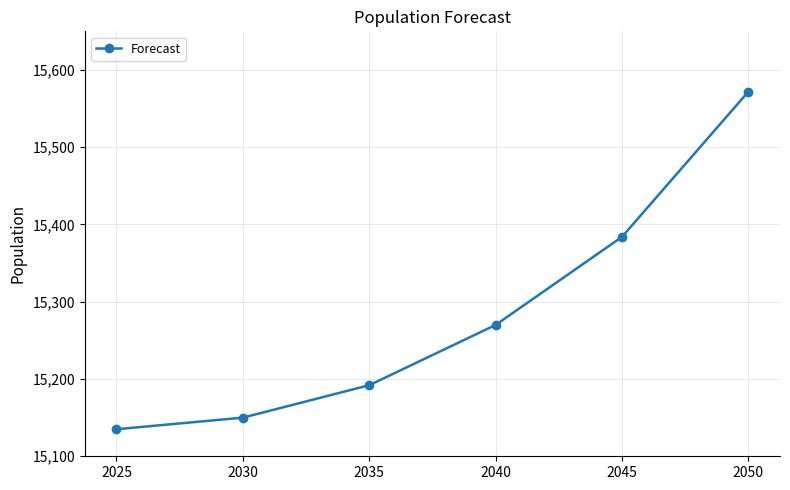

Approximately how many times larger is the value at 2040 compared to 2045?

1.0